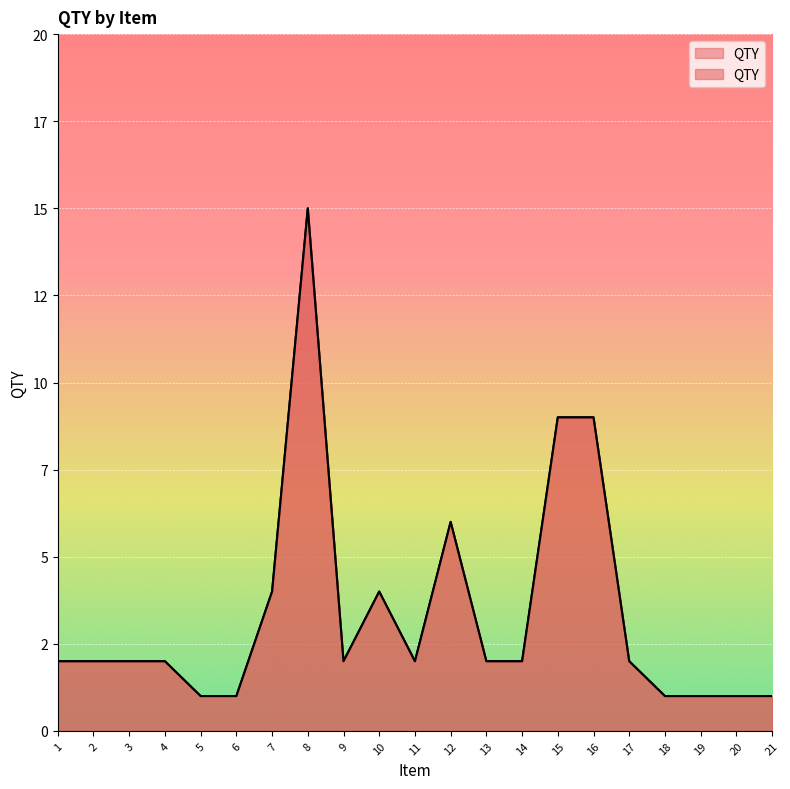

Is it true that the value at 8 is 15?

True